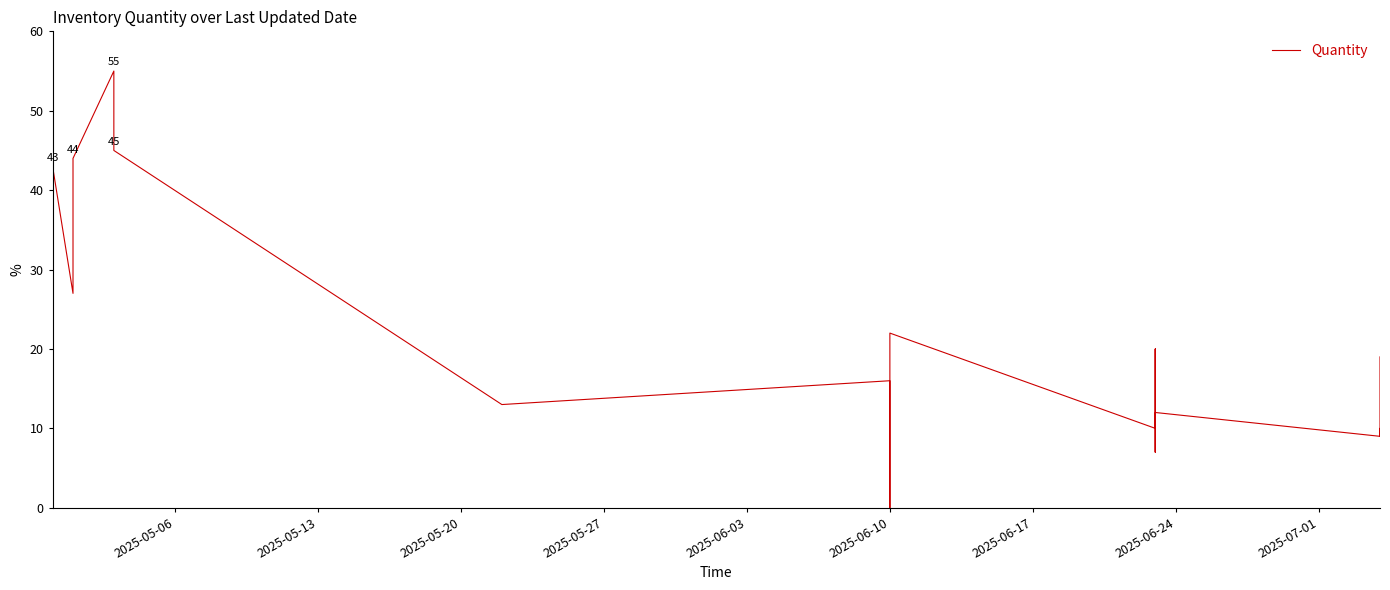

How many lines are shown in the chart?

1